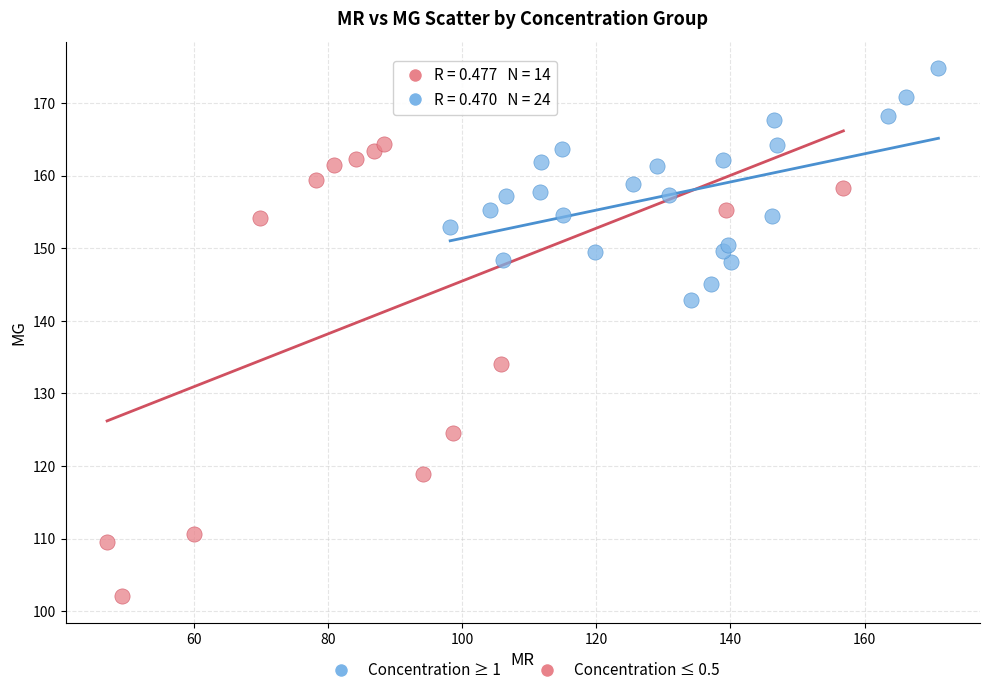

Which series has the largest Y range (max minus min)?

Concentration ≤ 0.5